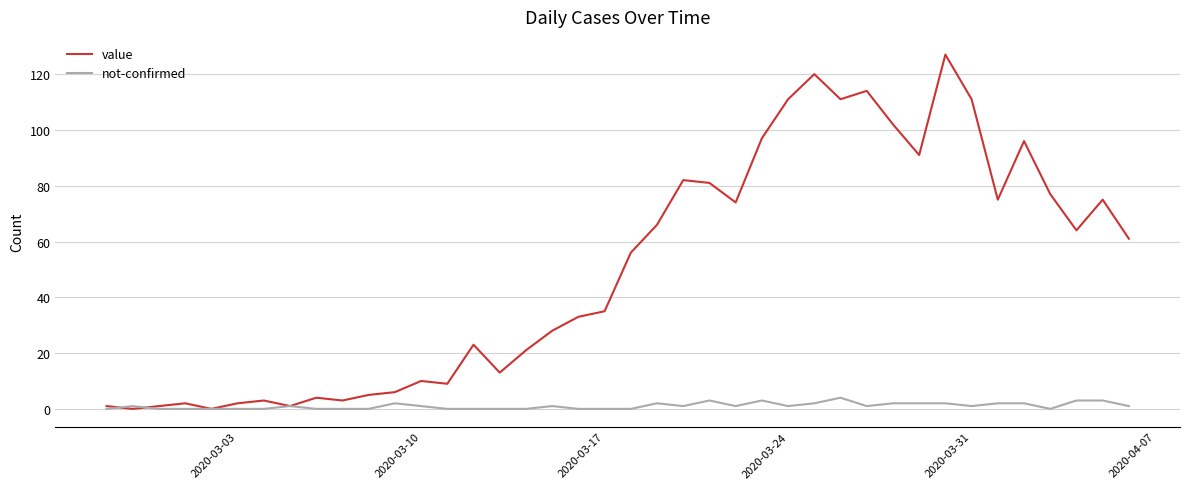

What is the highest value of the not-confirmed series?

4